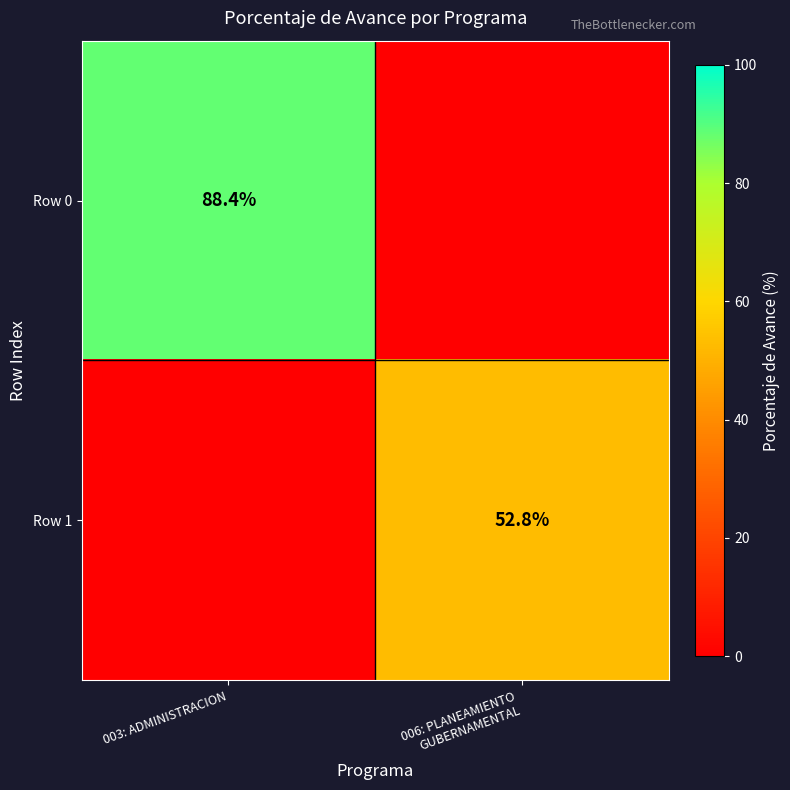

The value of Row 0 at 003: ADMINISTRACION is 88.4. True or false?

True